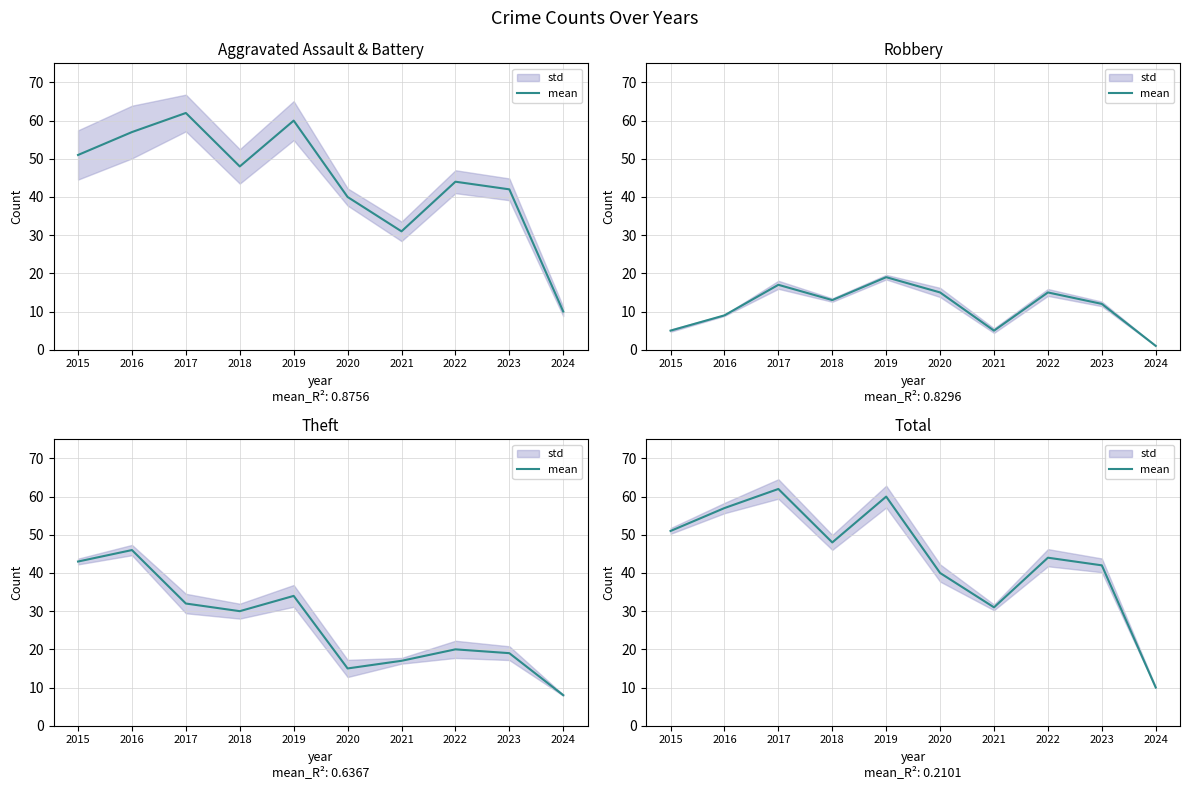

What is the average value?

44